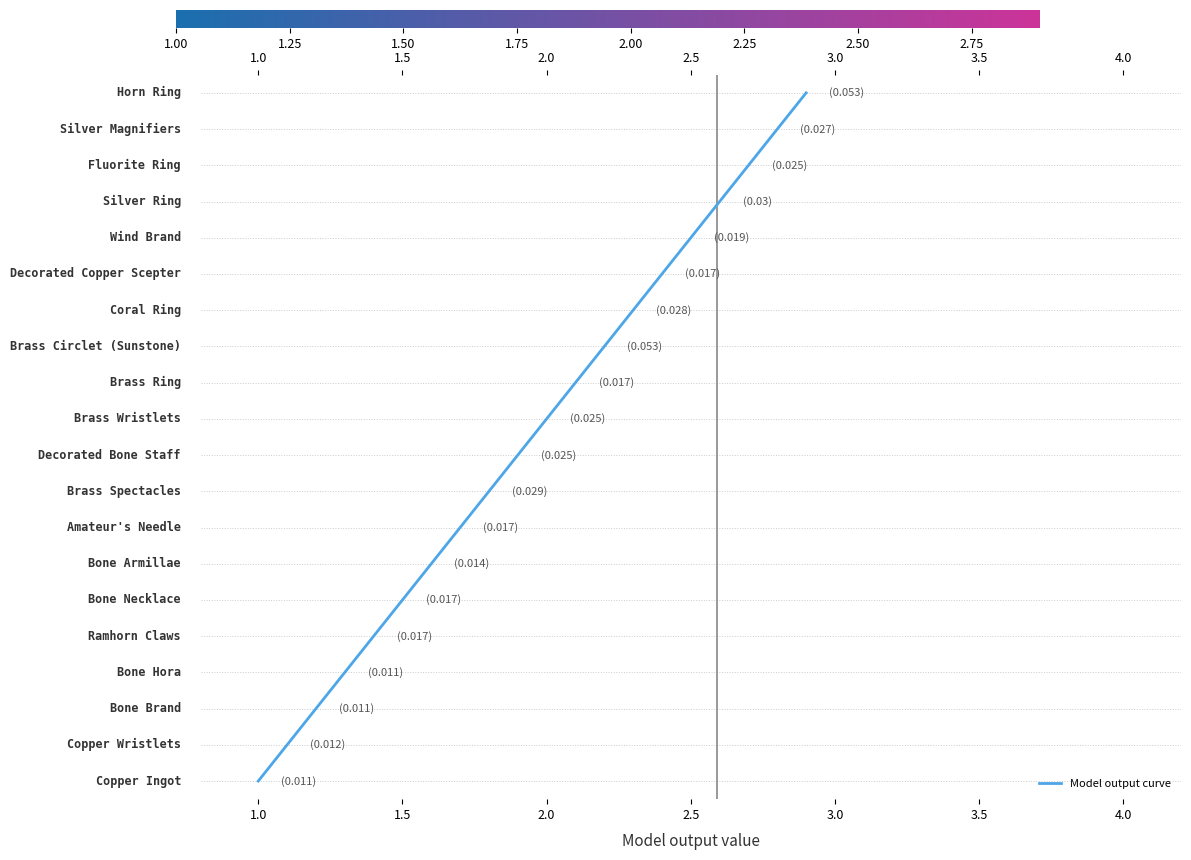

Does the chart display data point markers on the line(s)?

No